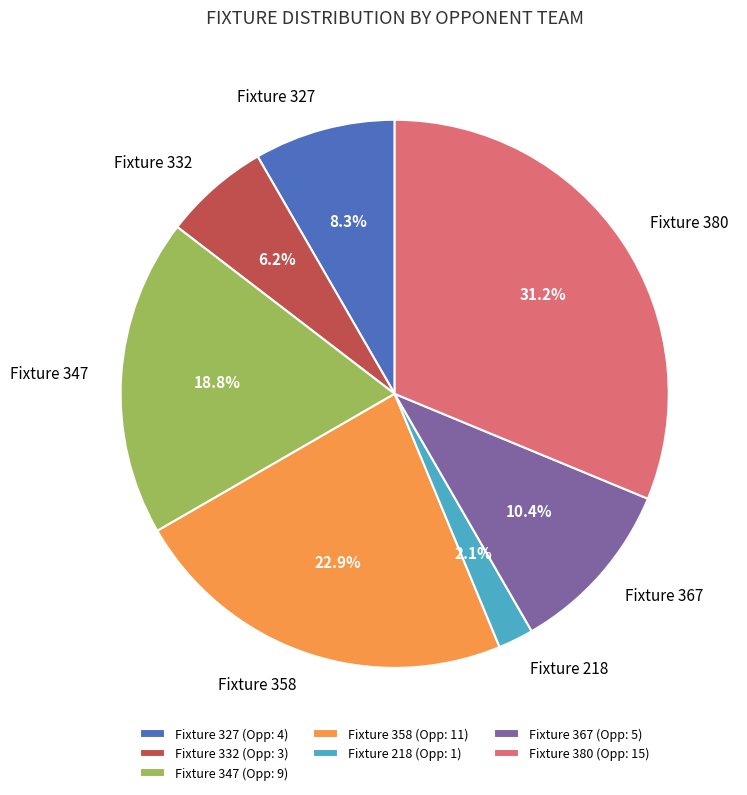

Approximately how many times larger is the value at Fixture 380 compared to Fixture 358?

1.4